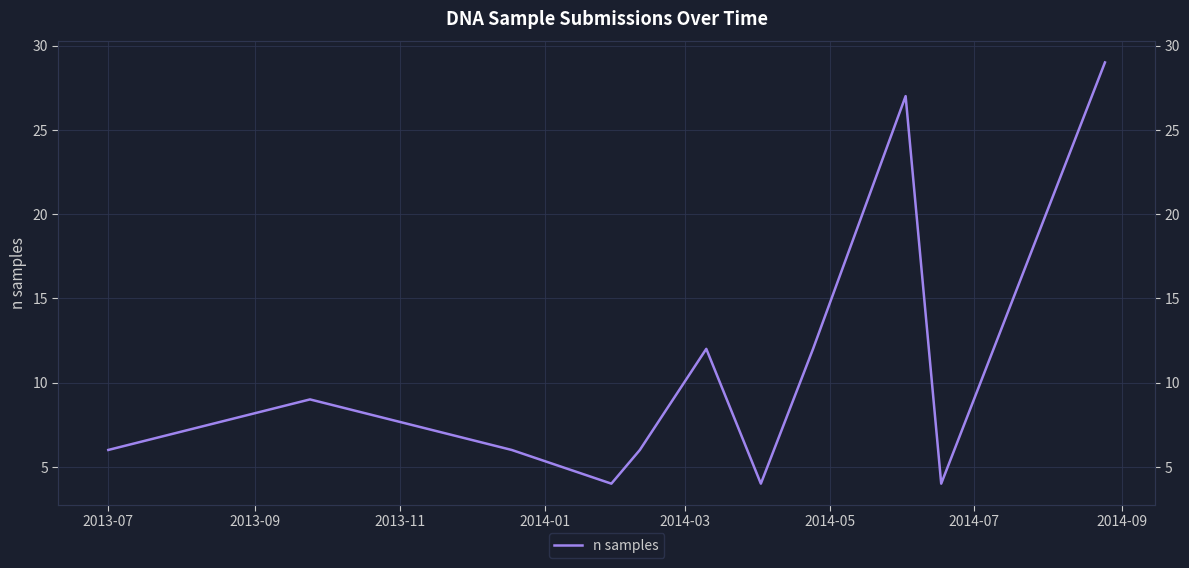

What is the label of the 4th point from the left?

2014-01